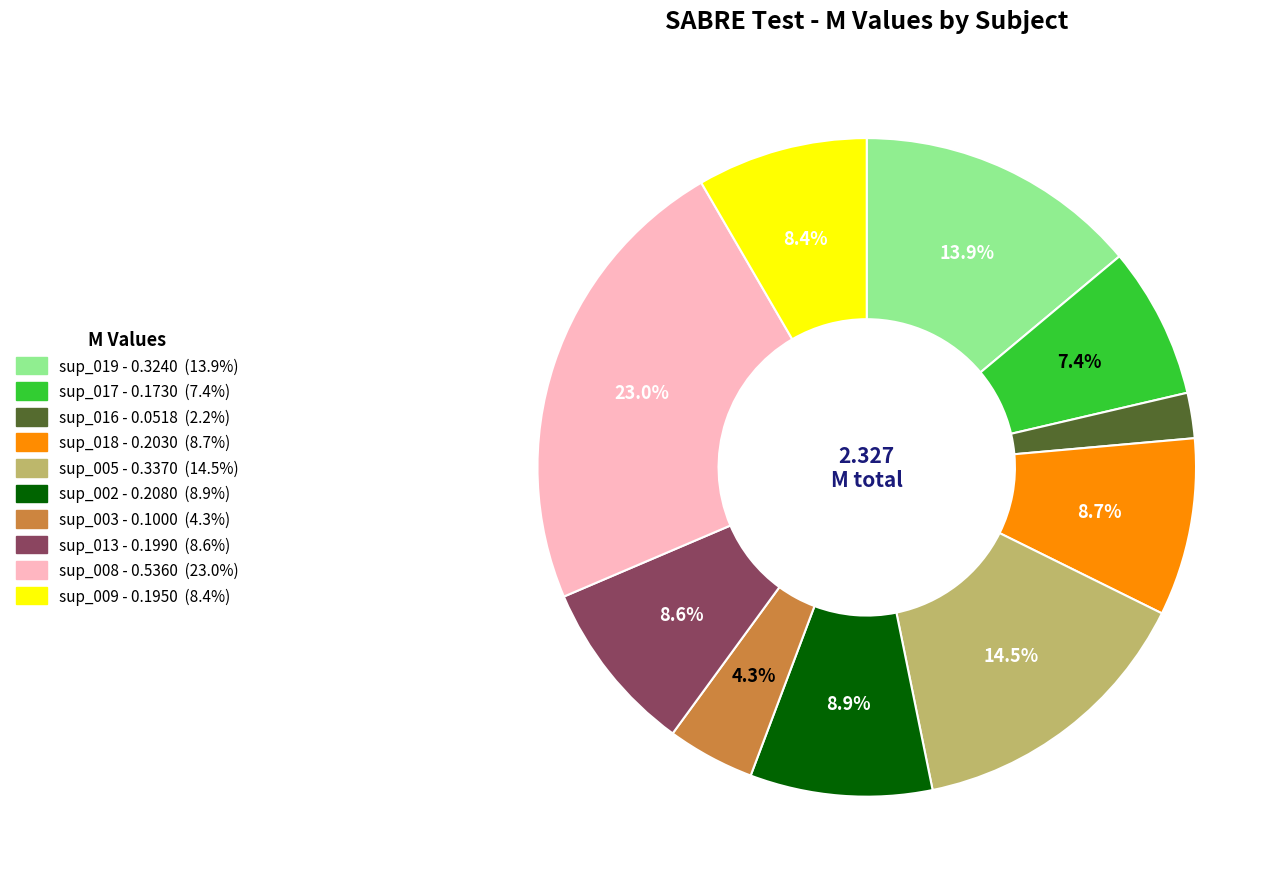

What is the largest slice in the pie chart?

sup_008